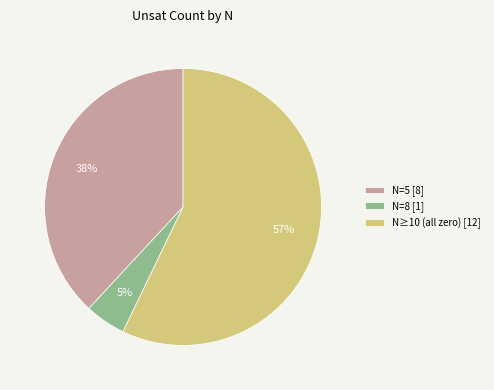

The N=8 [1] slice represents 5% of the pie. True or false?

True